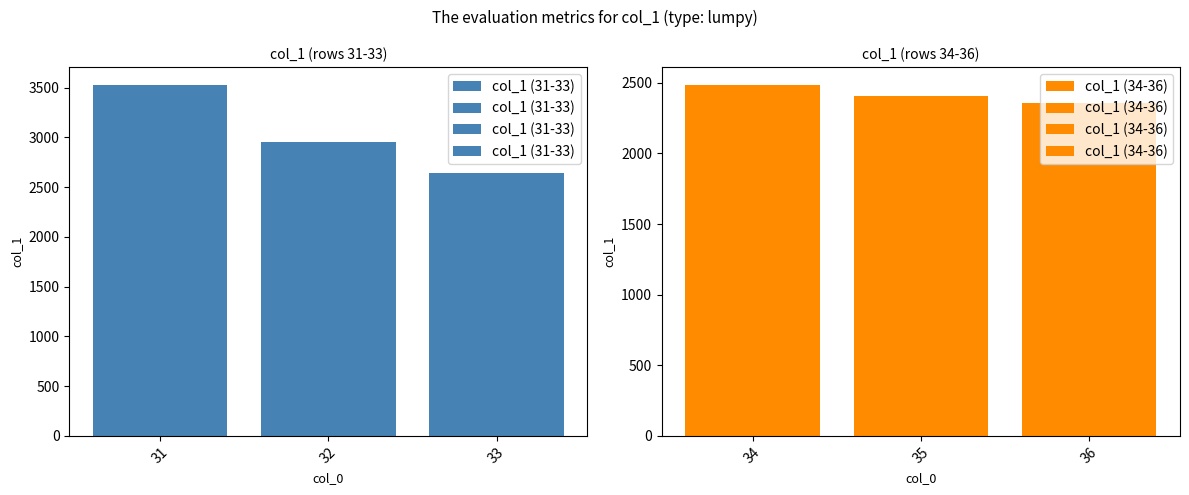

The value of col_1 (34-36) at 35 is 2403.0. True or false?

True